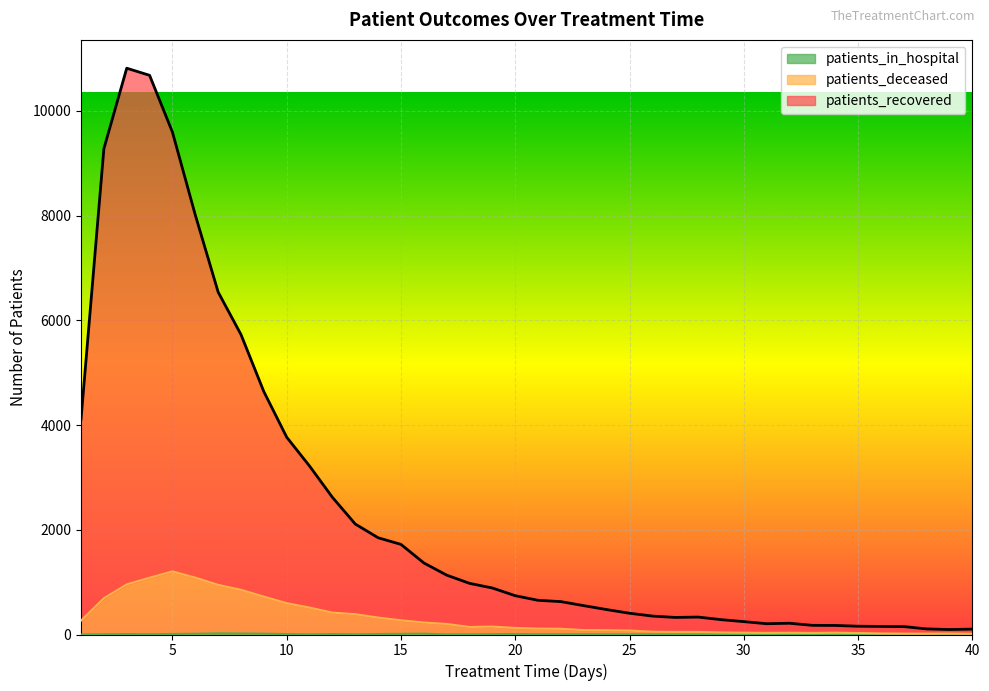

How many interior local valleys does the patients_in_hospital series have?

9